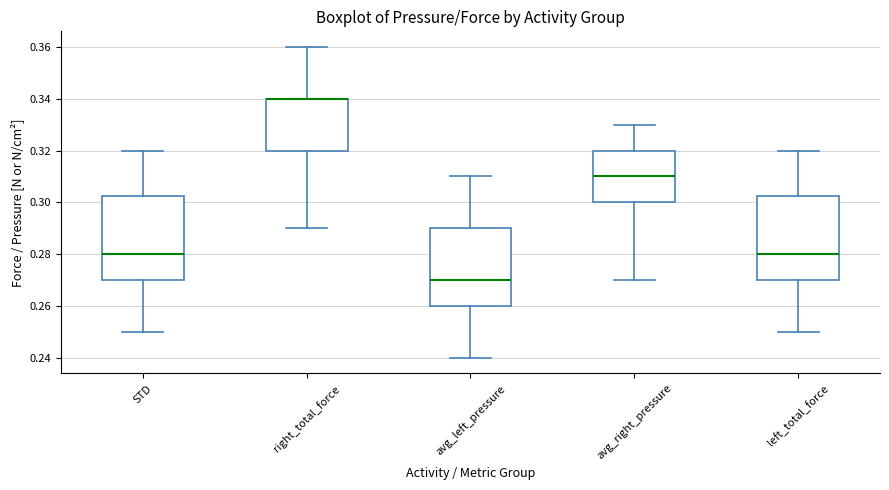

Where does the lower whisker of the box for right_total_force end on the y-axis? The values are not printed on the chart, so give them approximately, as read against the axis.

0.290